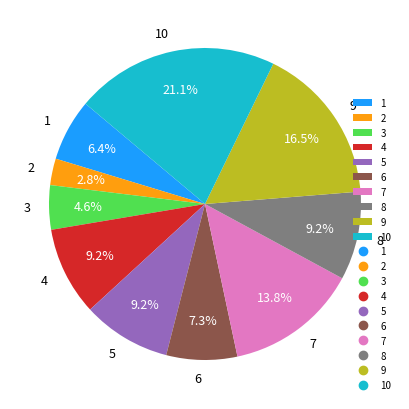

To the nearest percent, what is the combined percentage of 6 and 1?

14%